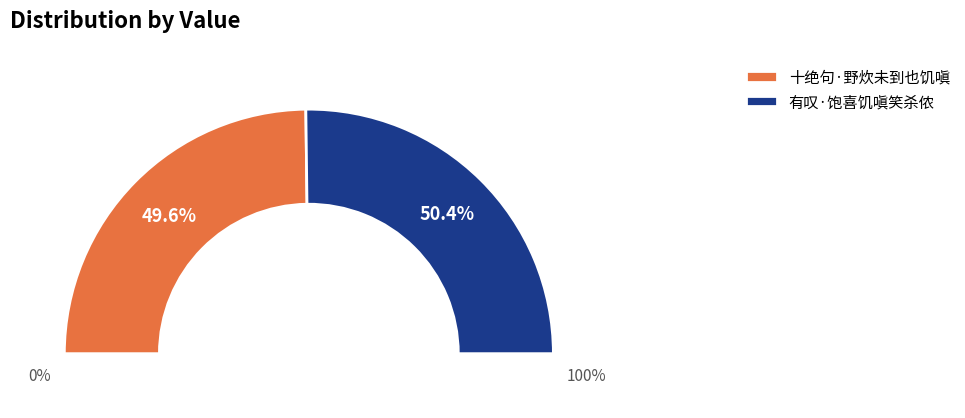

Between 十绝句·野炊未到也饥嗔 and 有叹·饱喜饥嗔笑杀侬, which is larger?

有叹·饱喜饥嗔笑杀侬